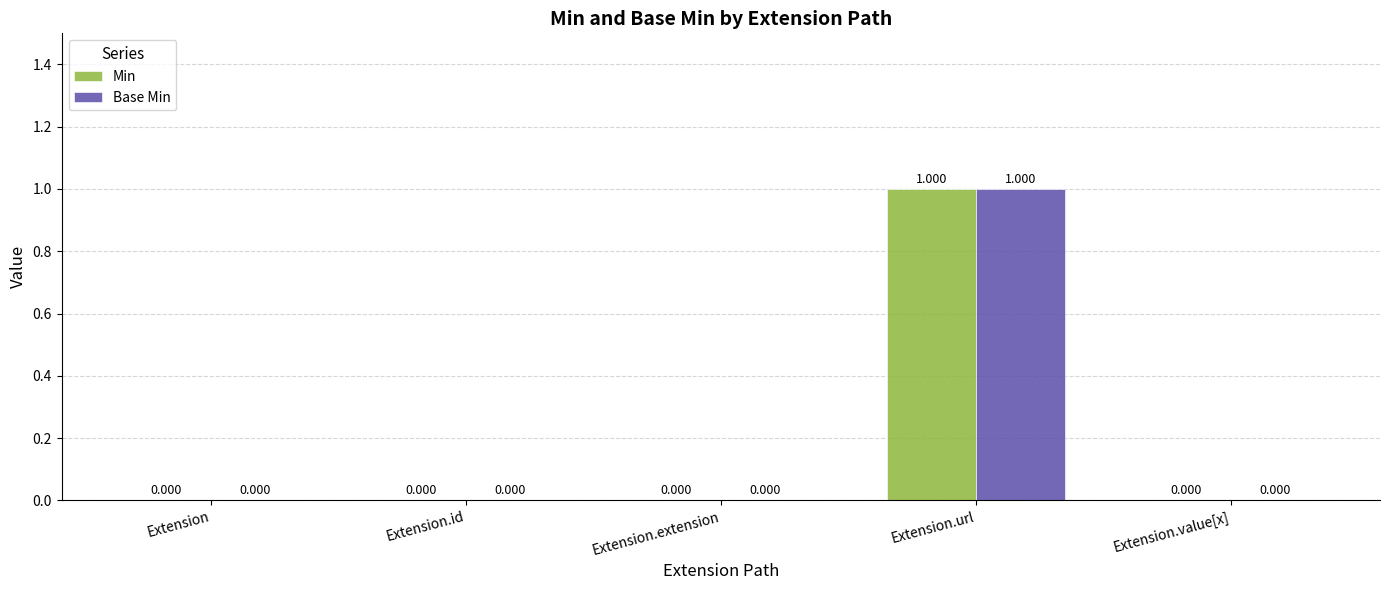

Count the Base Min values in the range 0 to 1.

5